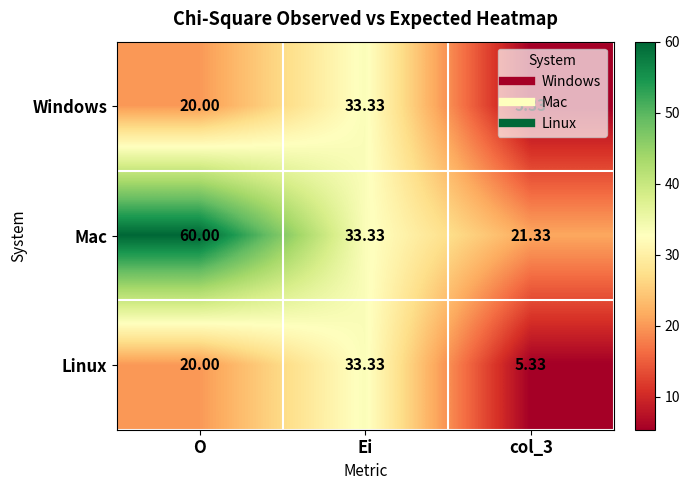

At which category is the sum across all series the highest?

O